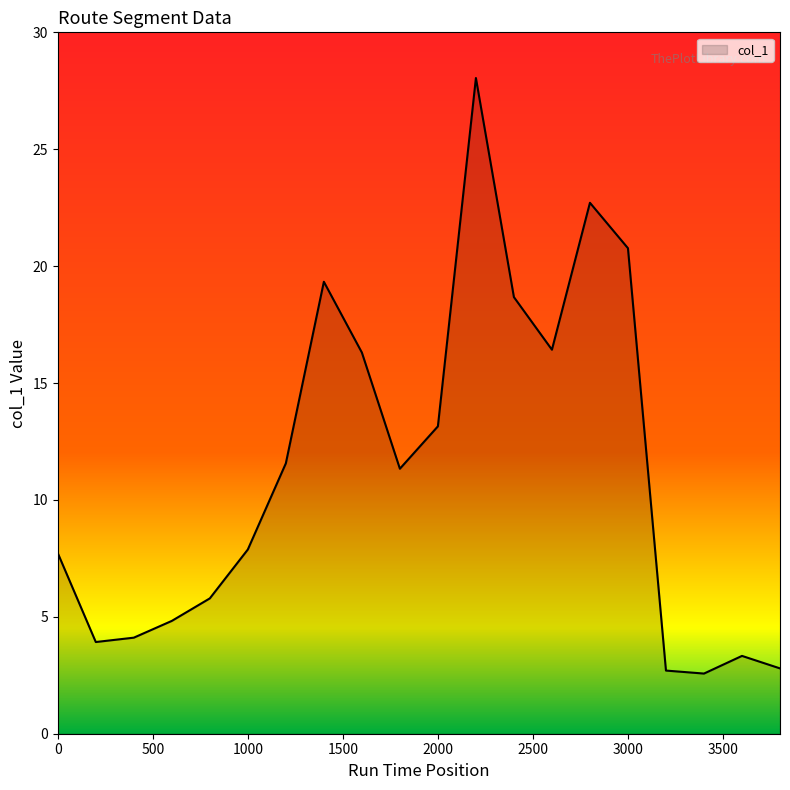

What is the difference between the maximum and minimum values?

25.5